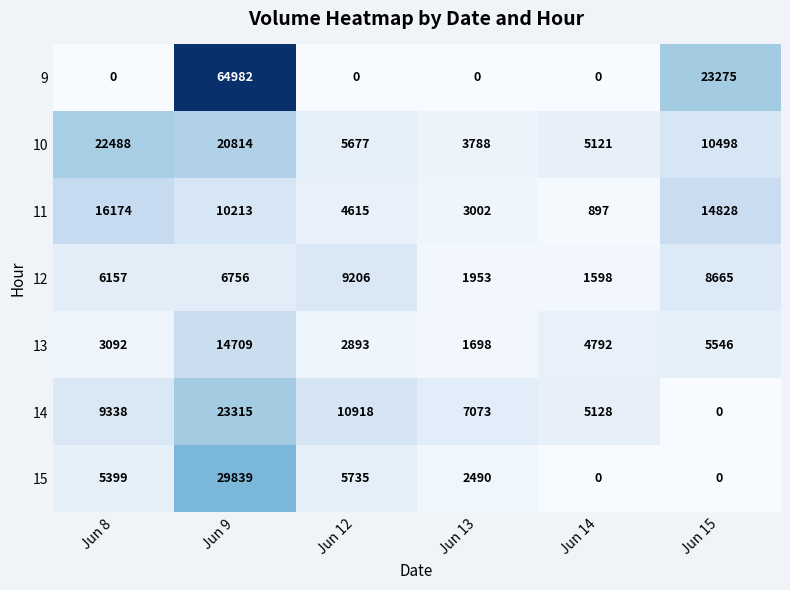

The 10 series shows 5677 at Jun 12. True or false?

True